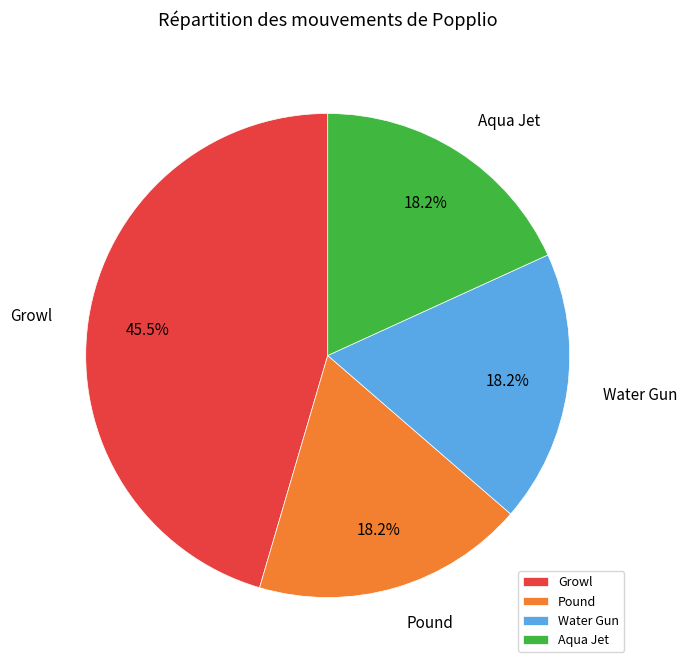

What percentage is NOT represented by Pound?

81.8%